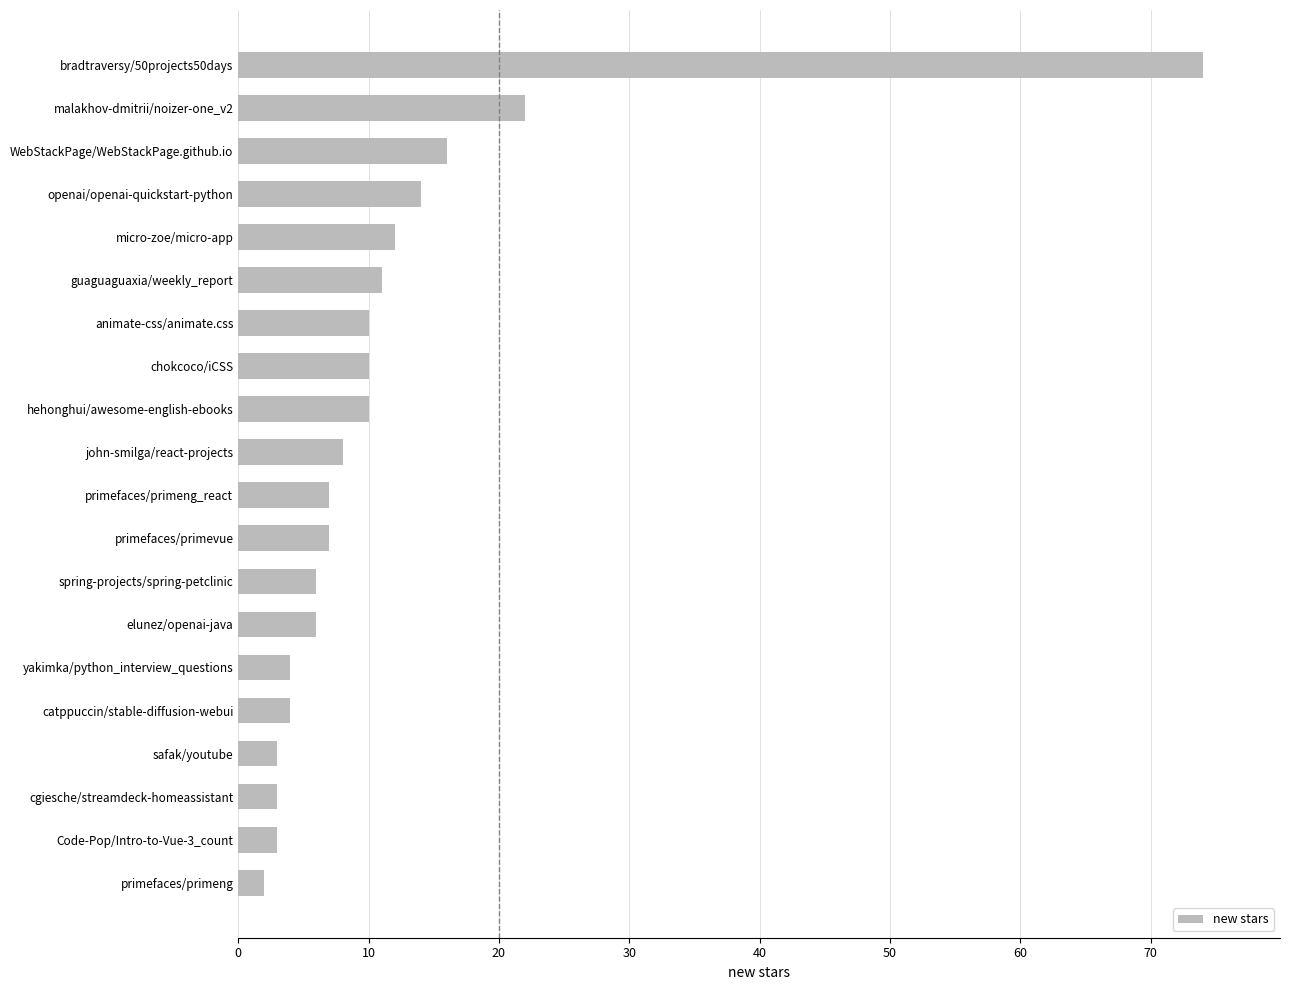

What is the difference between the second highest and second lowest values?

19